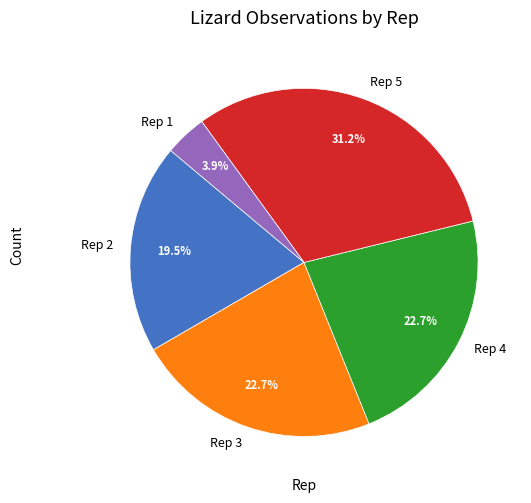

To the nearest percent, what portion does Rep 1 represent?

4%